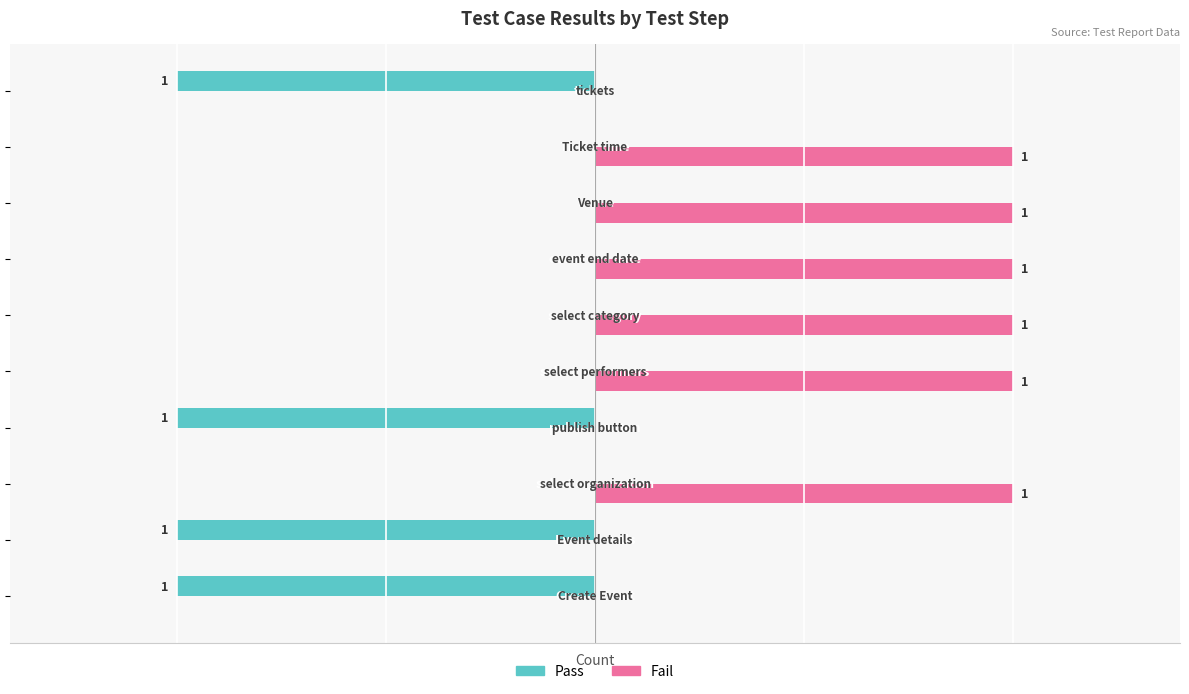

Which series has the largest total across all categories?

Fail